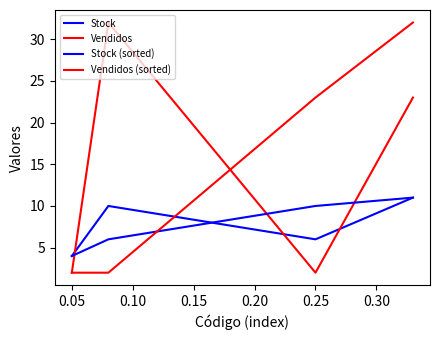

Does the chart have visible grid lines?

No